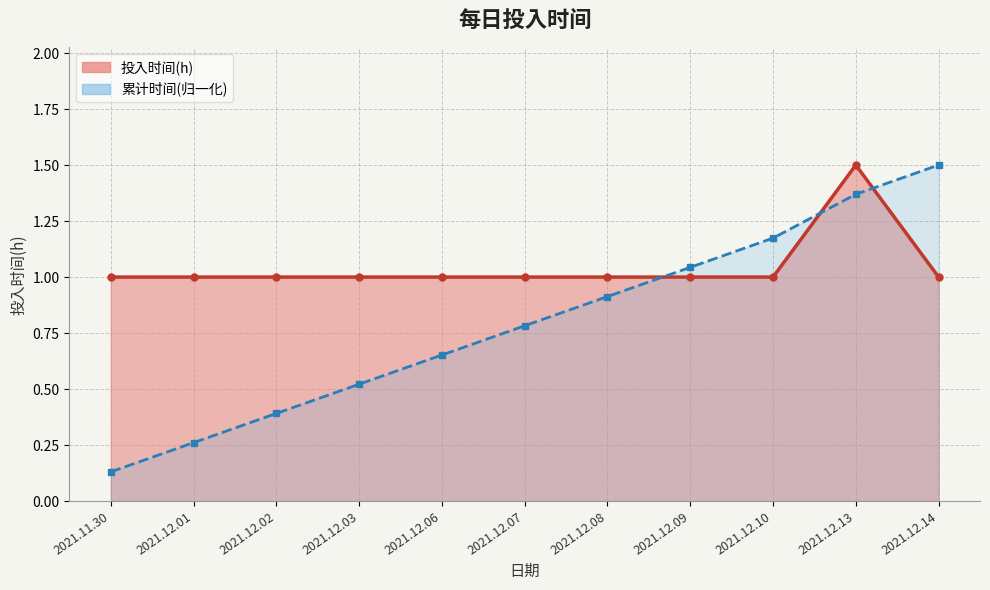

What is the label of the 4th point from the left?

2021.12.03